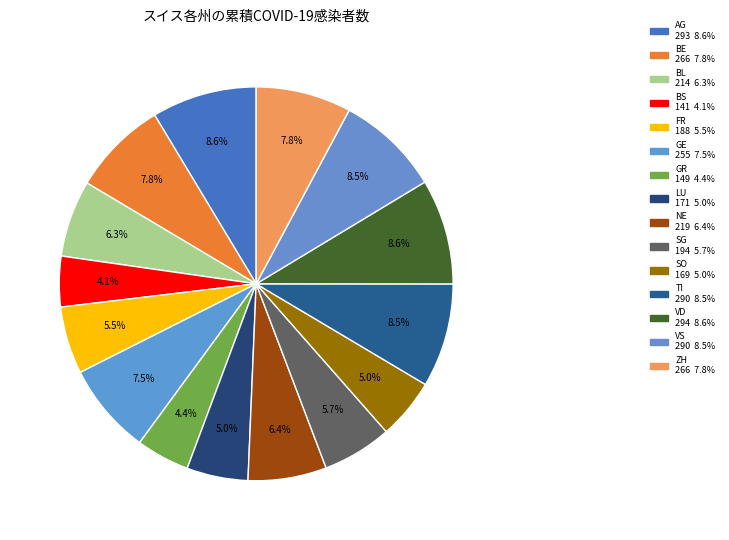

How many segments does this pie chart have?

15